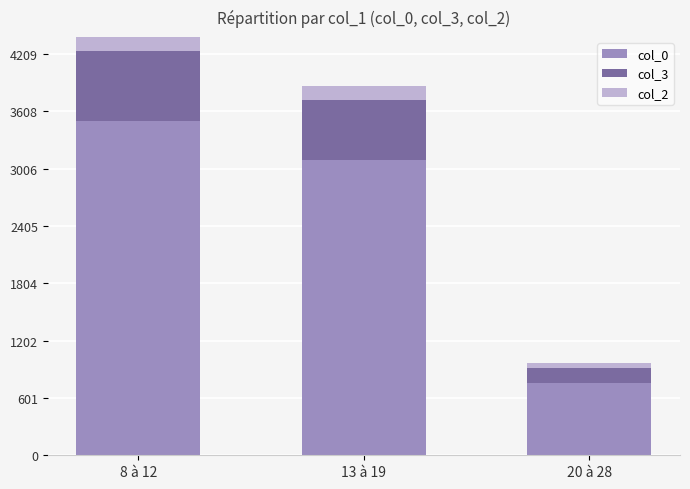

Where is col_0 nearest to the value 2132?

13 à 19